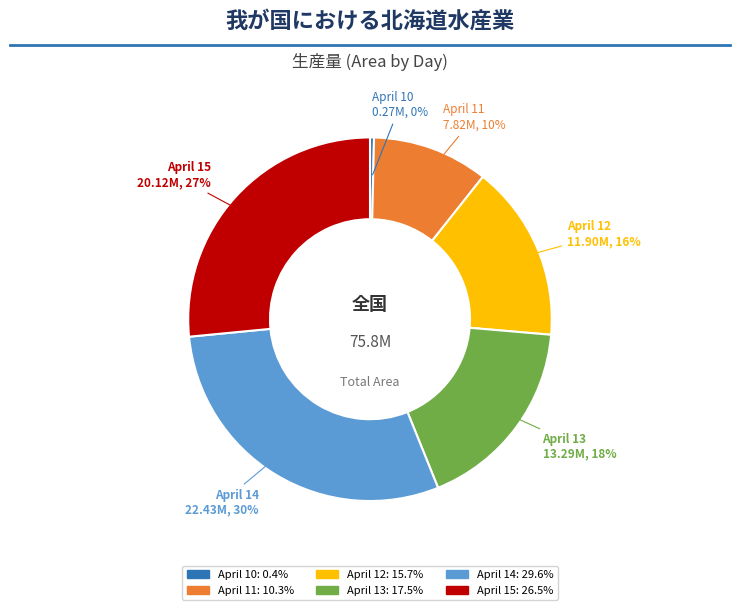

Does any single category account for the majority?

No